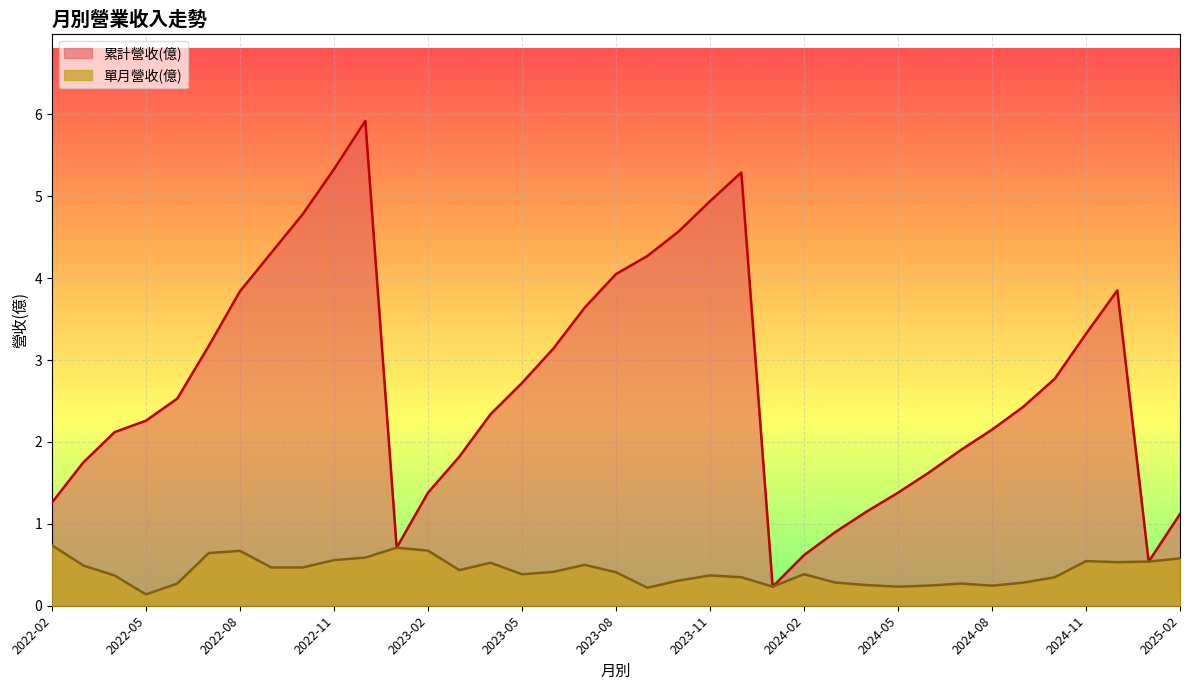

Which series has the widest spread of values?

累計營收(億)